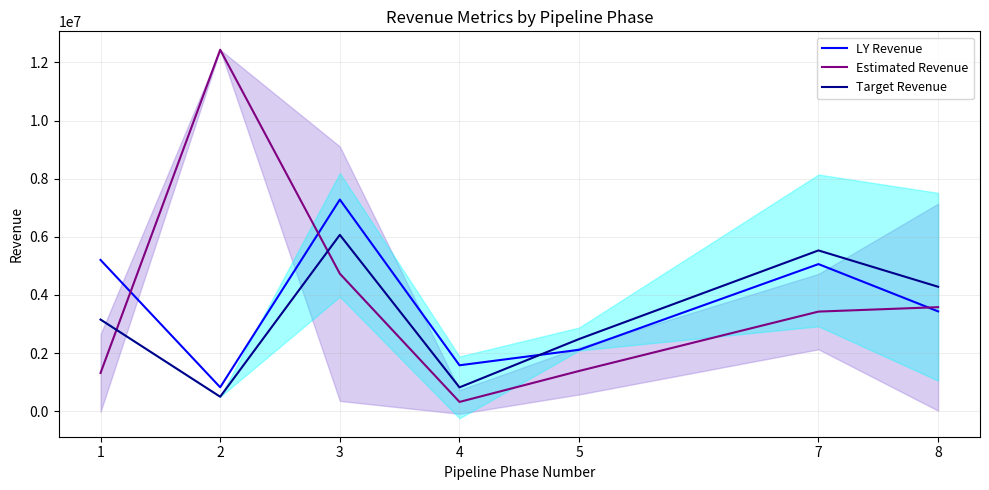

True or false: Target Revenue has a value of 3154666.7 at 1.

True